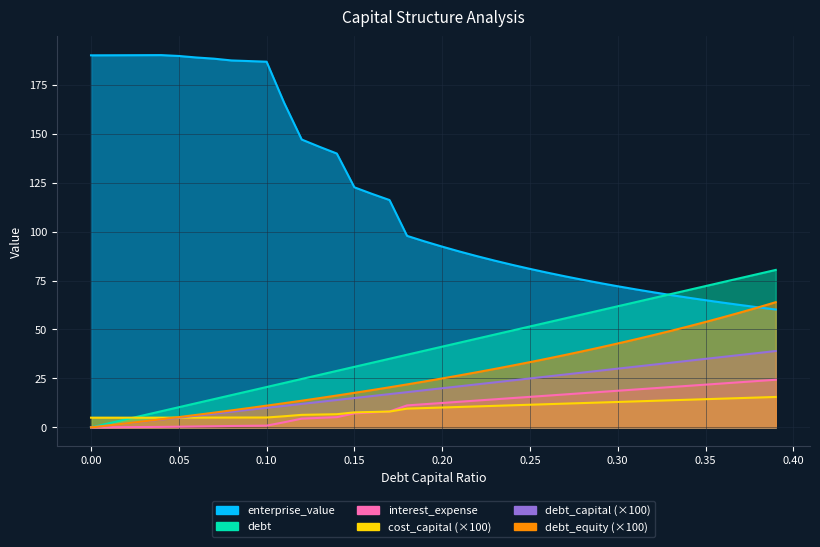

How many interior local valleys does the cost_capital series have?

1